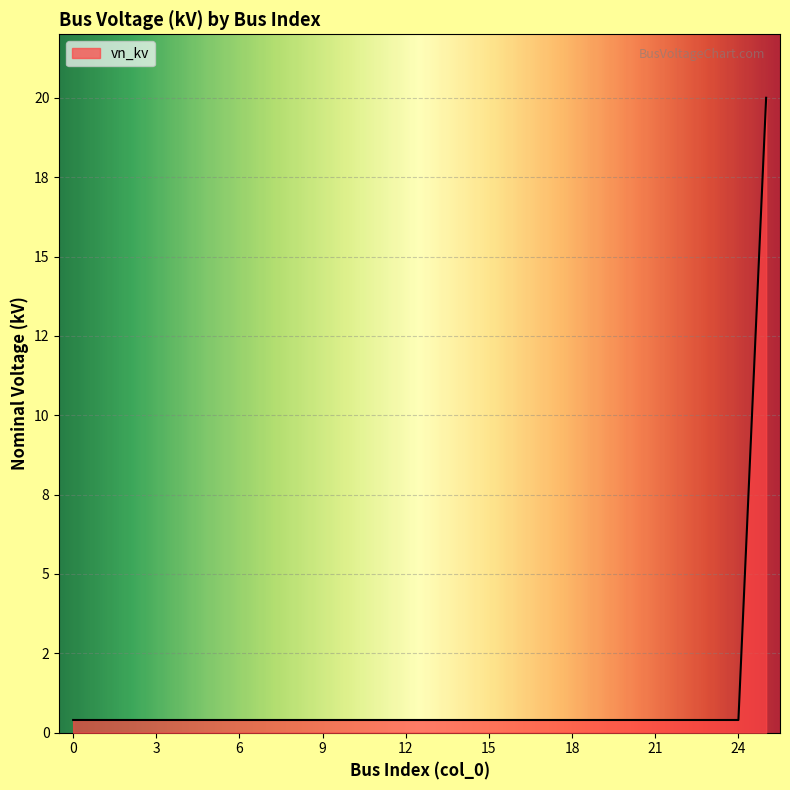

Reading left to right, list all the values displayed in this chart.

0.4	0.4	0.4	0.4	0.4	0.4	0.4	0.4	0.4	0.4	0.4	0.4	0.4	0.4	0.4	0.4	0.4	0.4	0.4	0.4	0.4	0.4	0.4	0.4	0.4	20.0